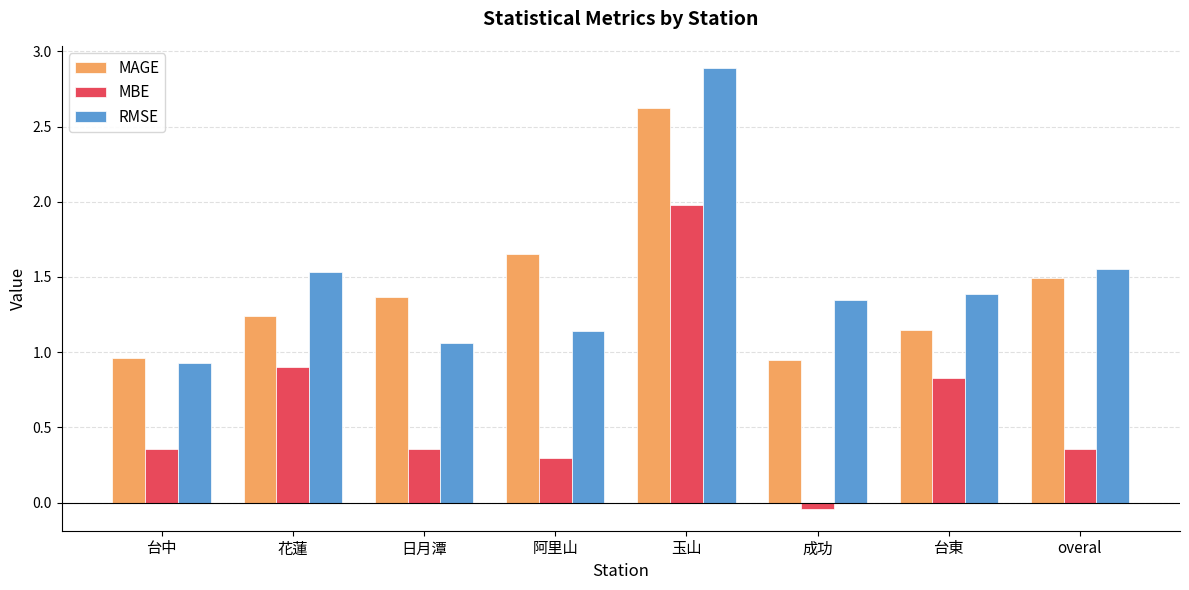

What are all the series names shown in the legend?

MAGE, MBE, RMSE